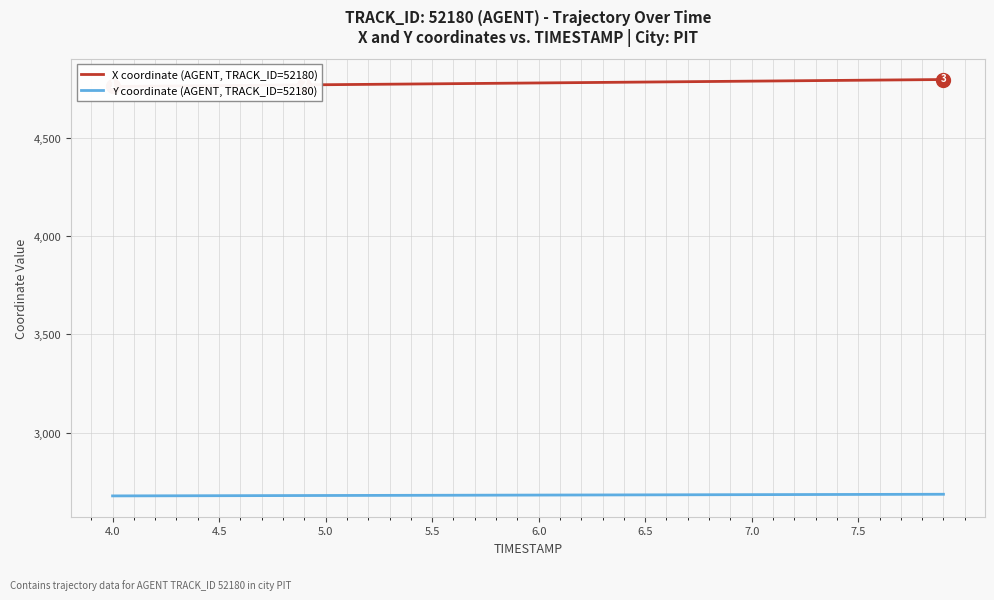

Does the chart have visible grid lines?

Yes